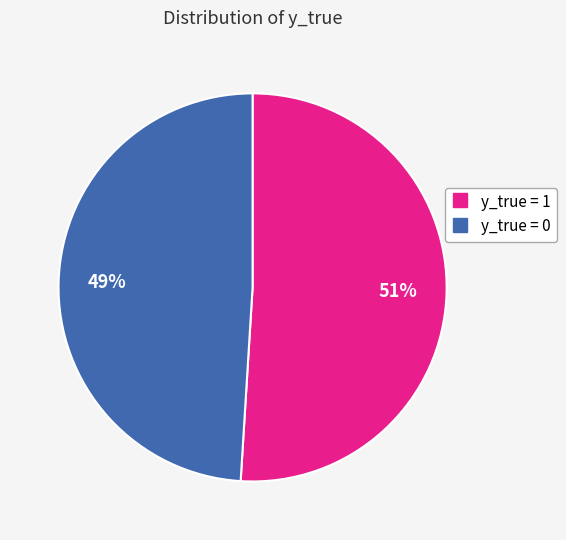

To the nearest percent, what is the difference between the largest and smallest slice percentages?

2%